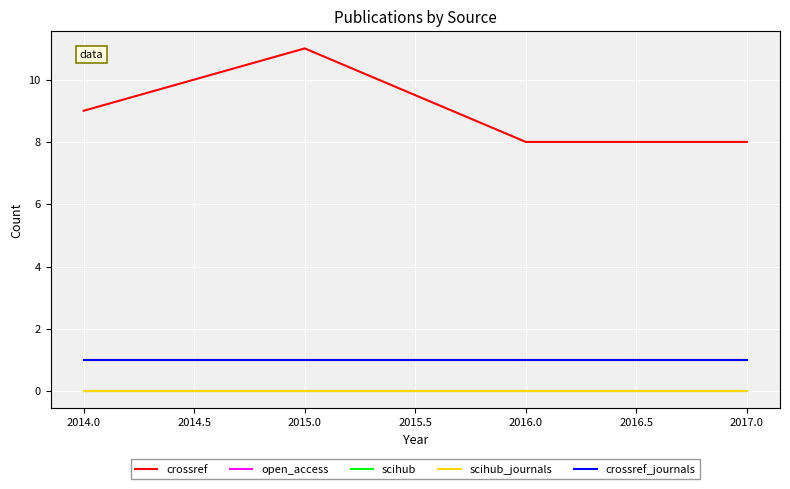

True or false: scihub_journals and open_access intersect in this chart.

False